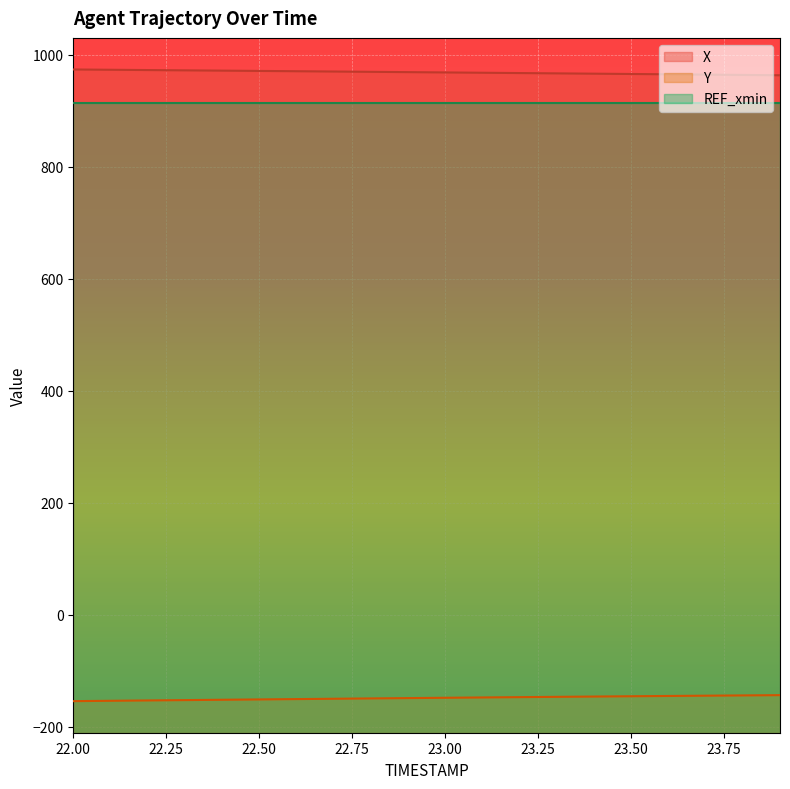

How many lines are shown in the chart?

3